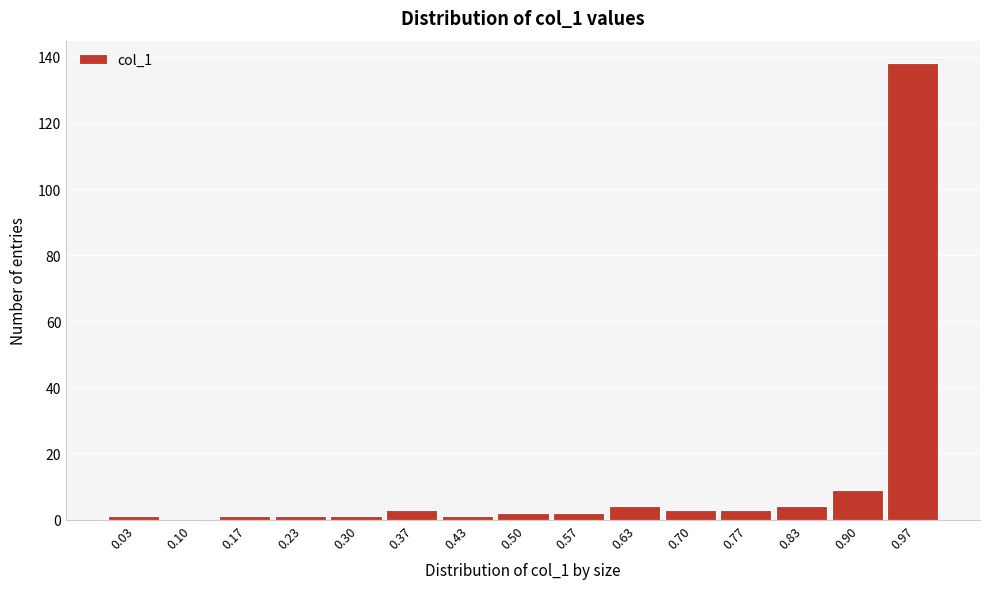

What is the height of the bar covering 0.47 to 0.53 on the x-axis? Neither the bar edges nor the heights are printed on the chart, so give them approximately, as read against the axes.

2